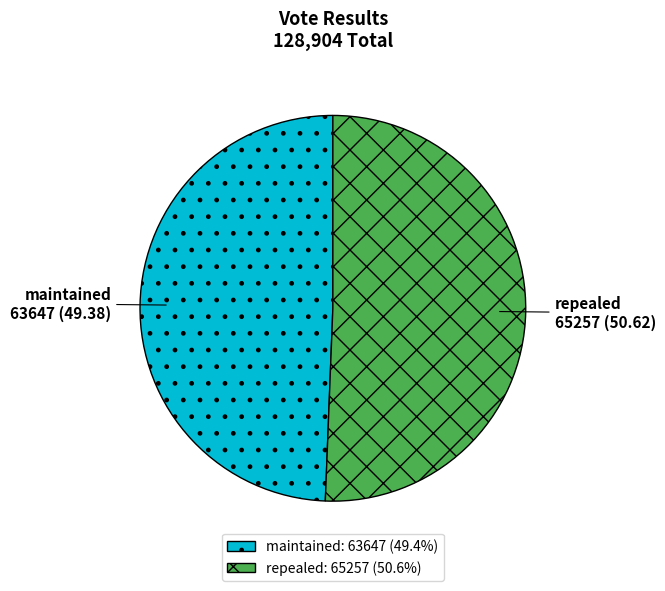

Combined, do maintained and repealed account for over 50%?

Yes